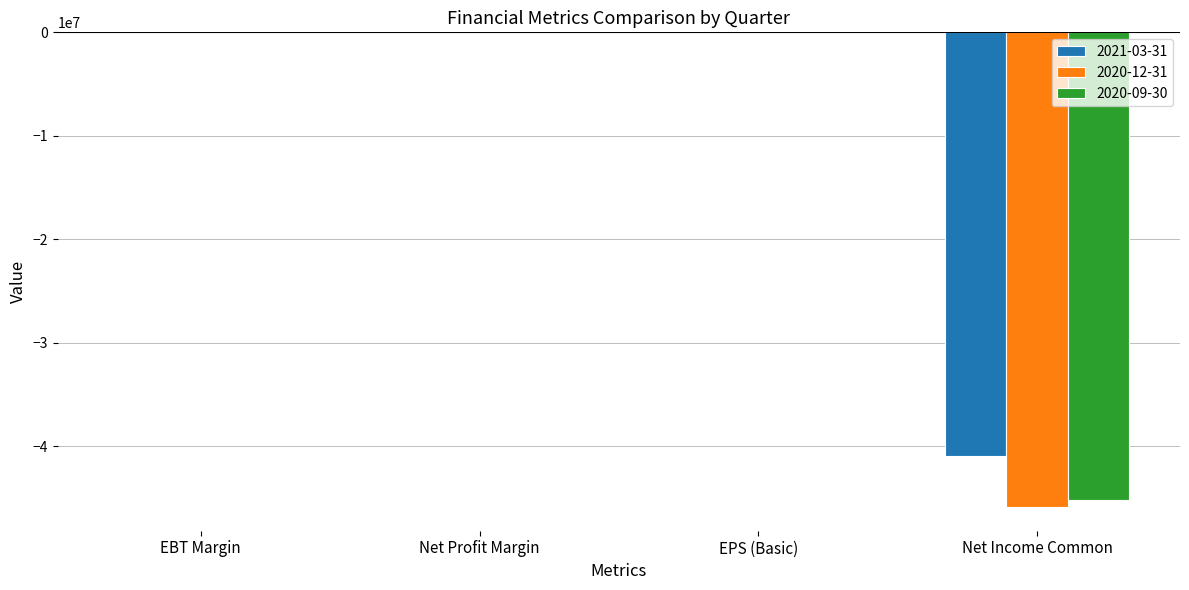

True or false: 2021-03-31 has a value of -53724486.0 at Net Income Common.

False